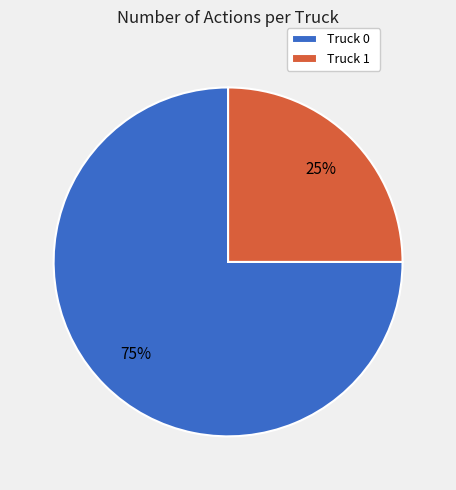

How many slices are in this pie chart?

2